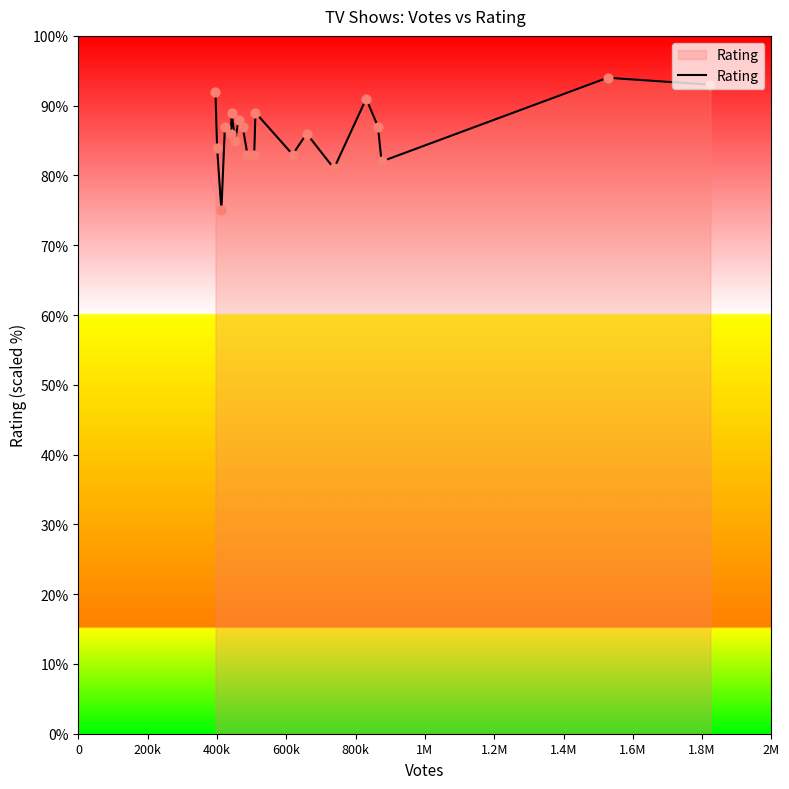

What is the difference between the maximum and minimum values?

19